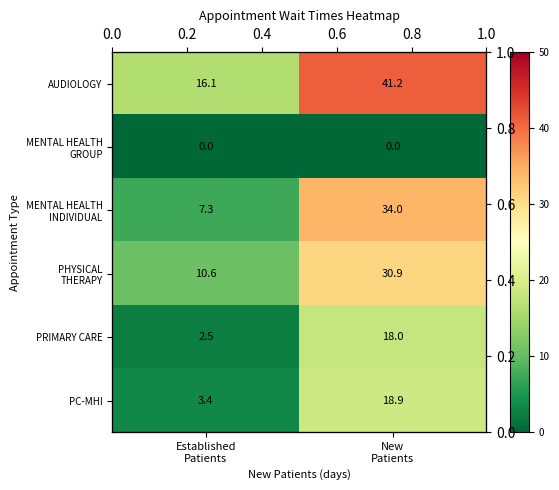

At how many categories does at least one series exceed 15?

2